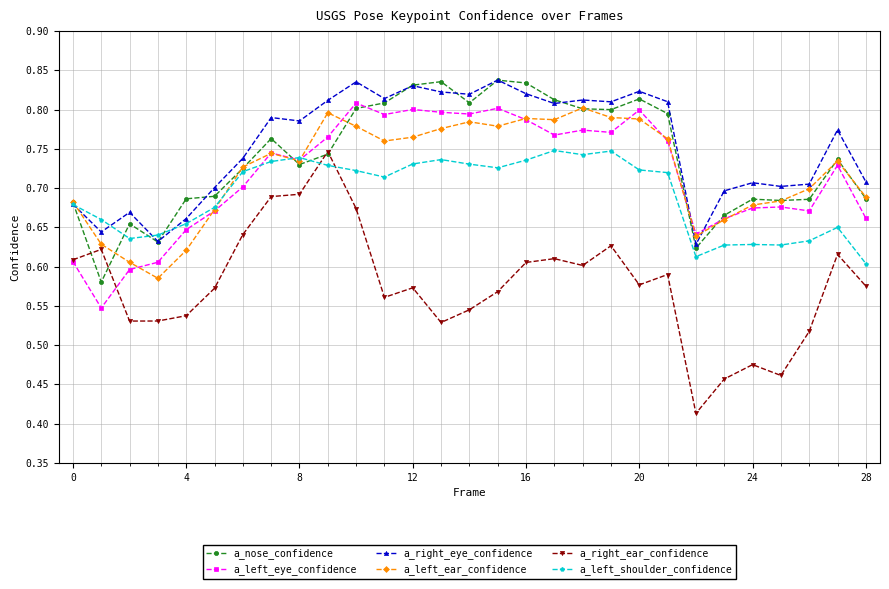

Which series has the largest range (max minus min)?

a_right_ear_confidence